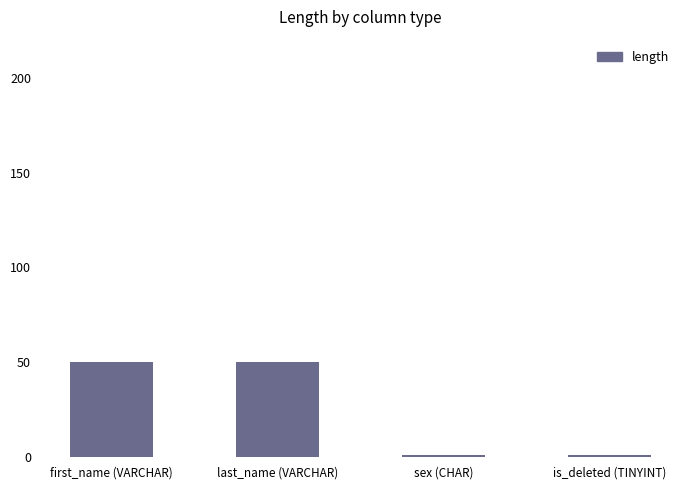

Count the number of categories in the chart.

4